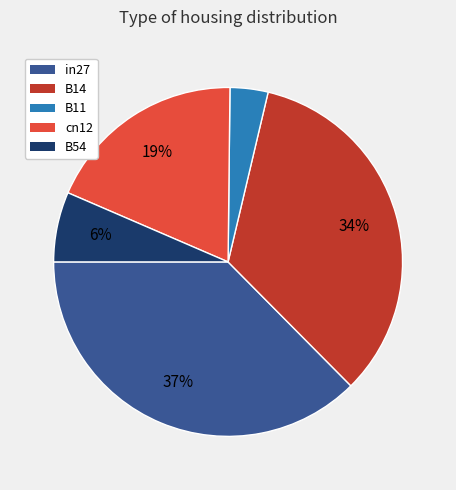

Is the sum of B11 and in27 greater than half?

No